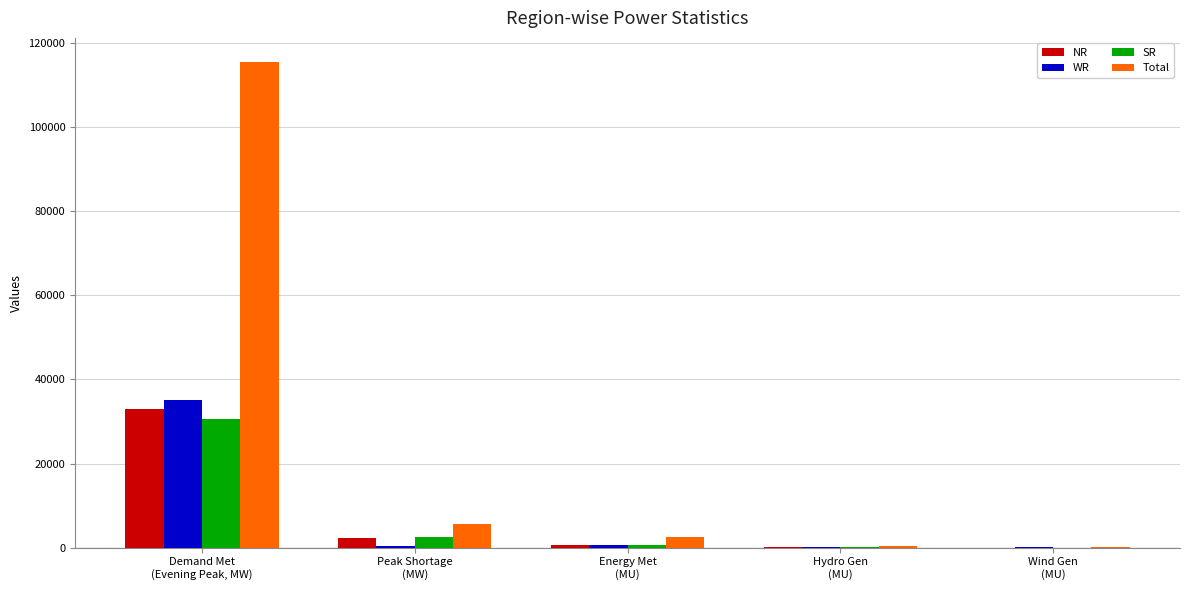

What is the maximum value shown in the chart?

115459